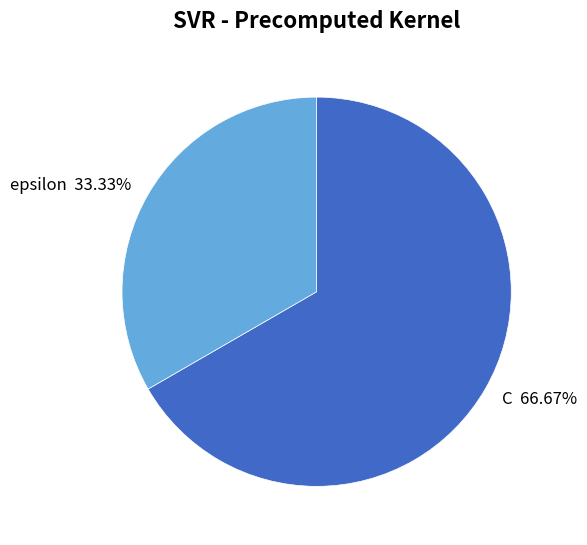

Is it true that epsilon is 46% of the pie?

False